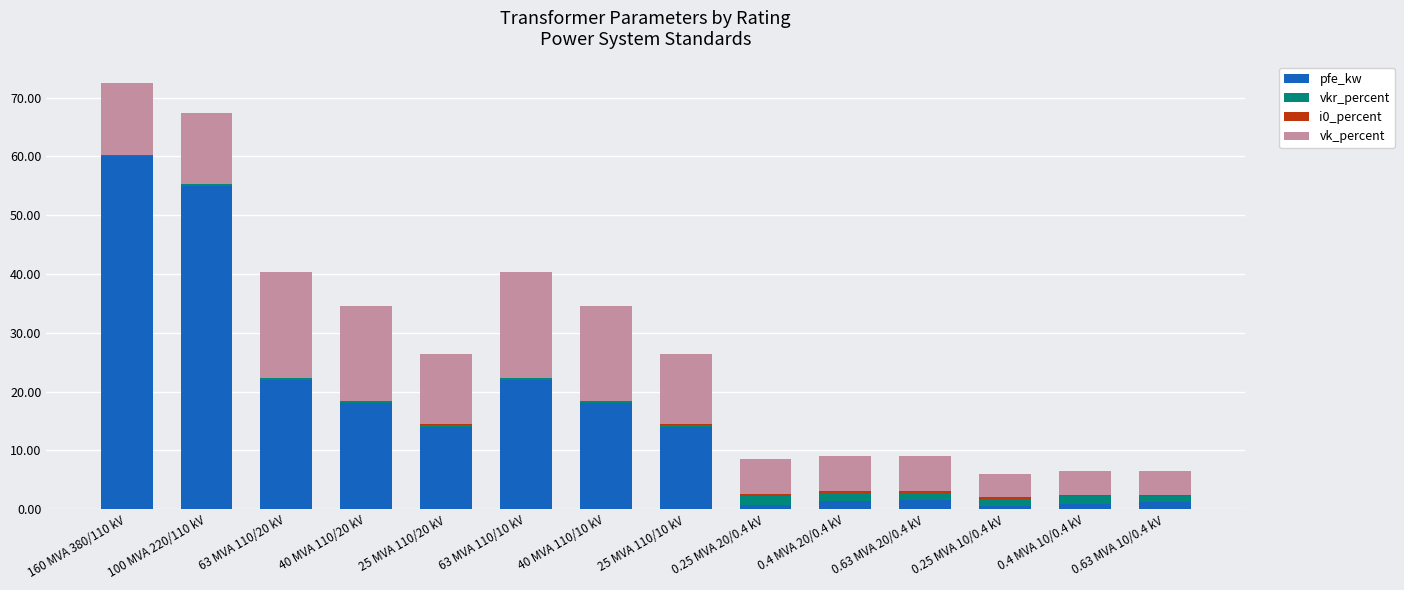

The pfe_kw series shows 60.0 at 160 MVA 380/110 kV. True or false?

True